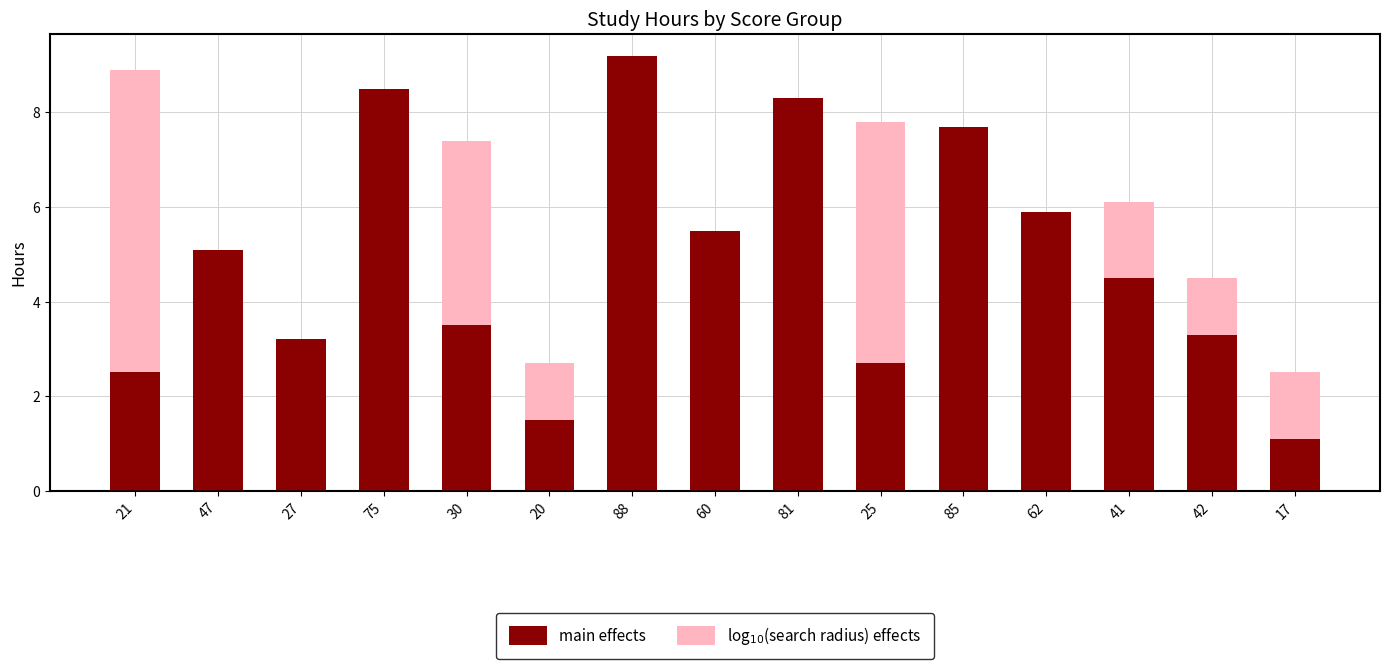

How many series are shown in this chart?

2